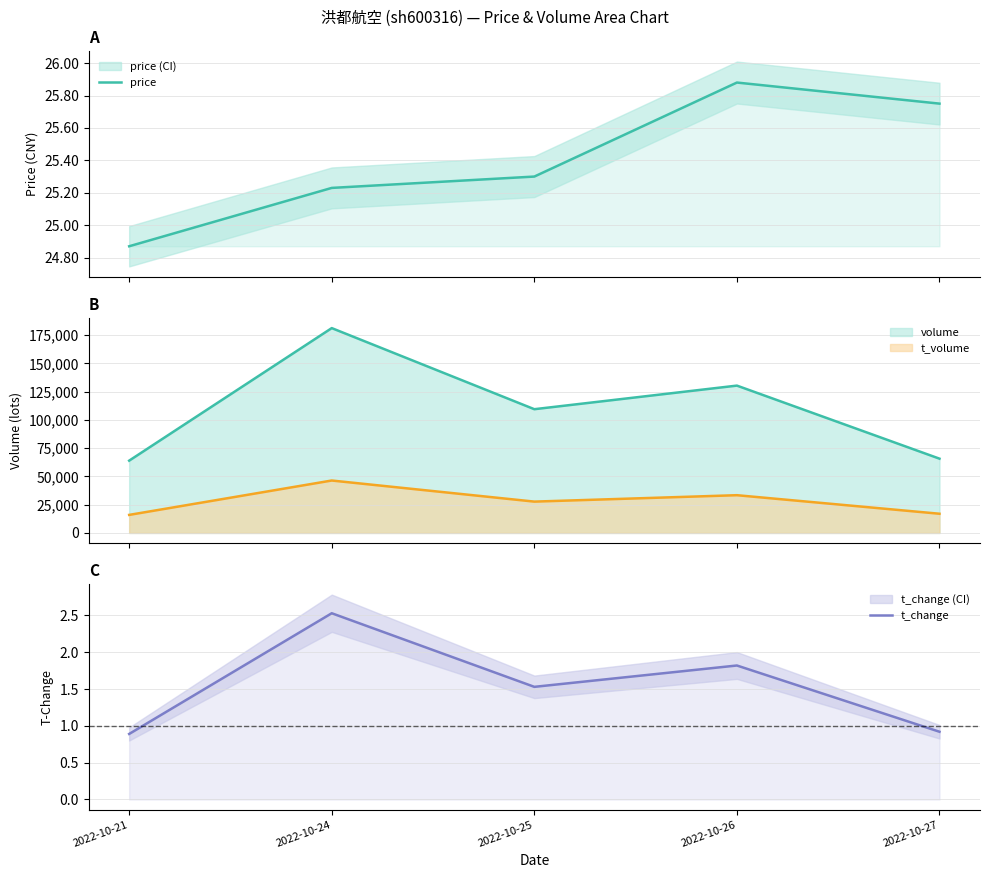

Reading right to left, list all the values displayed in this chart.

price: 2022-10-27=25.8	2022-10-26=25.9	2022-10-25=25.3	2022-10-24=25.2	2022-10-21=24.9
t_change: 2022-10-27=0.9	2022-10-26=1.8	2022-10-25=1.5	2022-10-24=2.5	2022-10-21=0.9